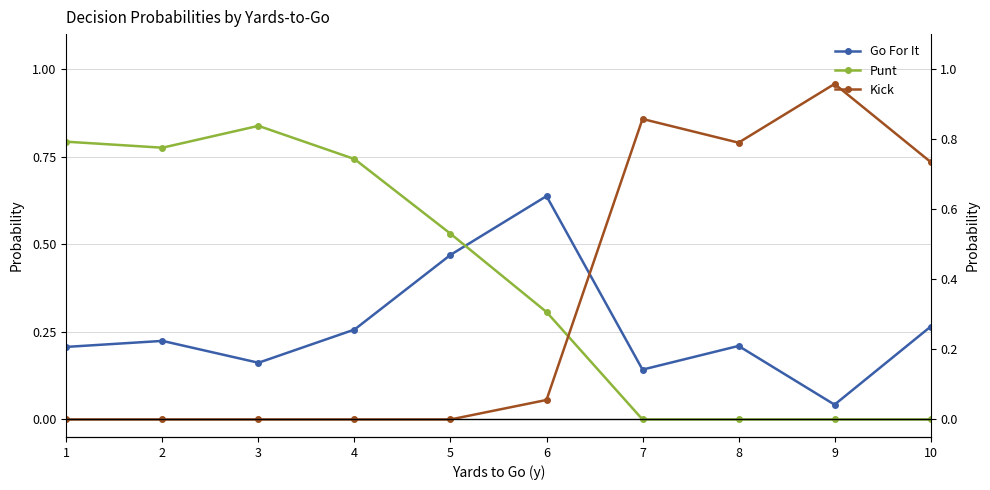

At 4, list the series in order from largest to smallest.

Punt, Go For It, Kick